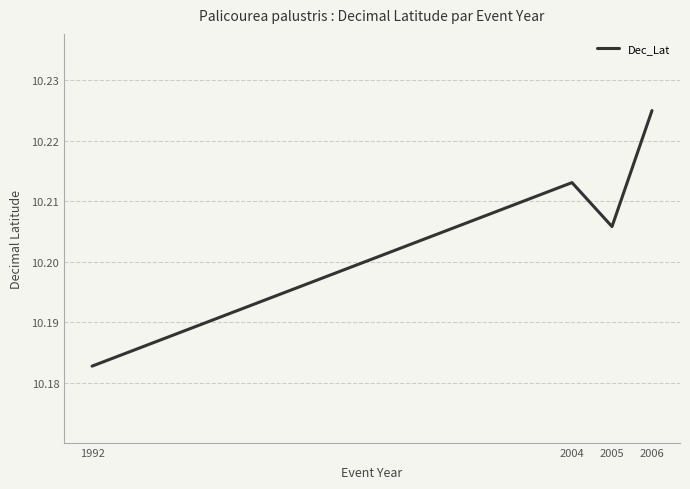

At which category does the chart reach its minimum across all series?

1992